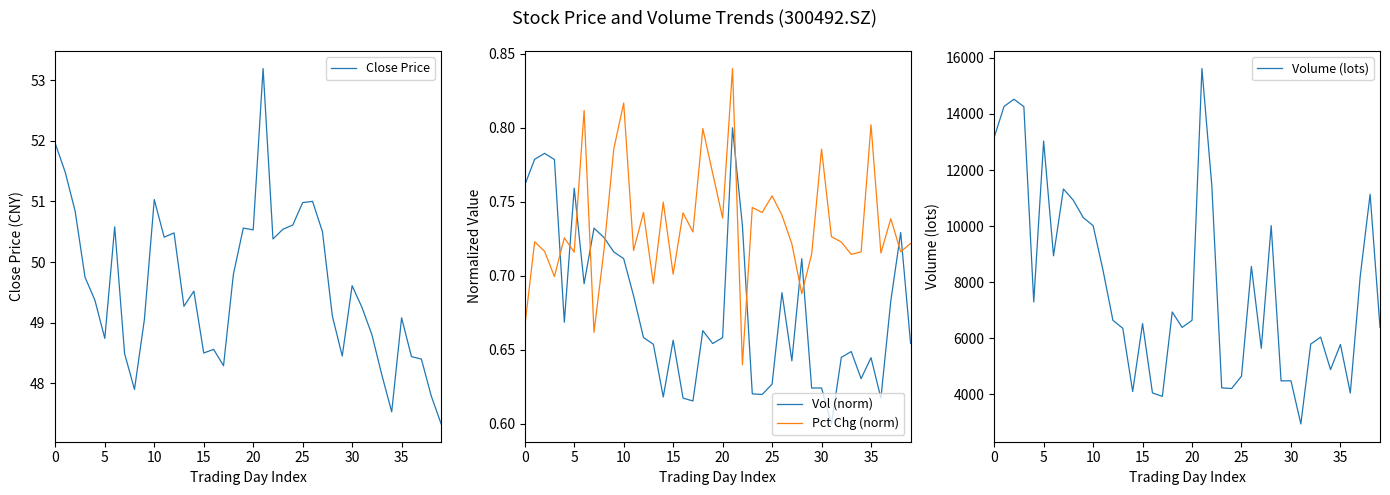

How many times do Vol (norm) and Pct Chg (norm) cross each other?

11